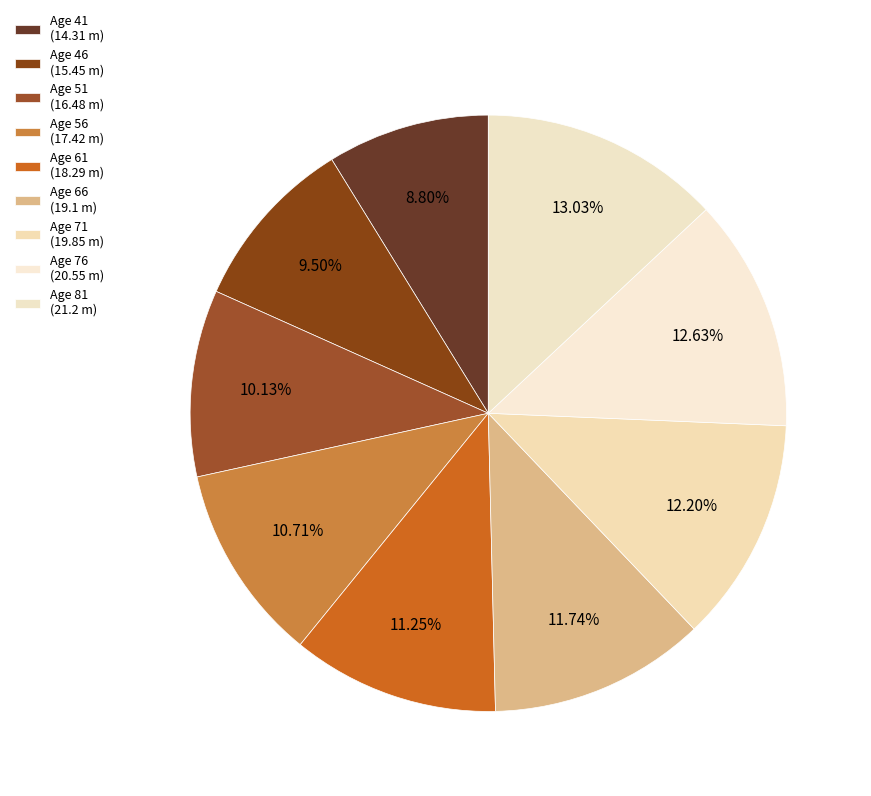

How many slices are in this pie chart?

9